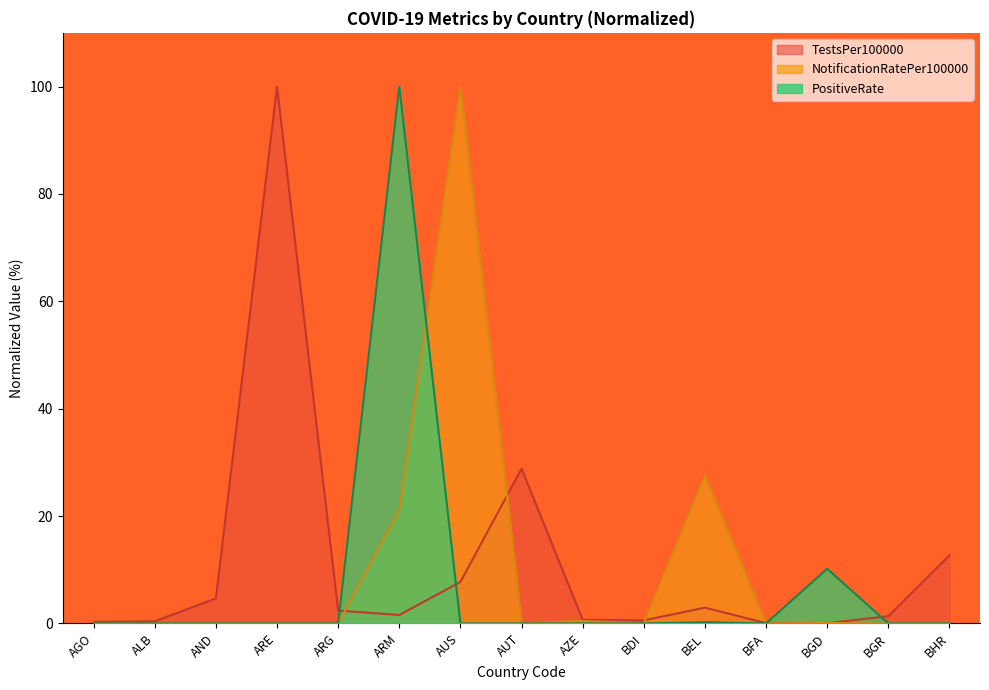

Reading right to left, list all the values displayed in this chart.

TestsPer100000: 12.7	1.3	0.0	0.0	2.9	0.6	0.7	28.8	7.7	1.6	2.4	100.0	4.7	0.4	0.3
NotificationRatePer100000: 0.0	0.0	0.1	0.0	27.5	0.0	0.5	0.0	100.0	21.1	0.0	0.0	0.0	0.0	0.0
PositiveRate: 0.0	0.0	10.2	0.0	0.2	0.0	0.0	0.0	0.0	100.0	0.0	0.0	0.0	0.0	0.0